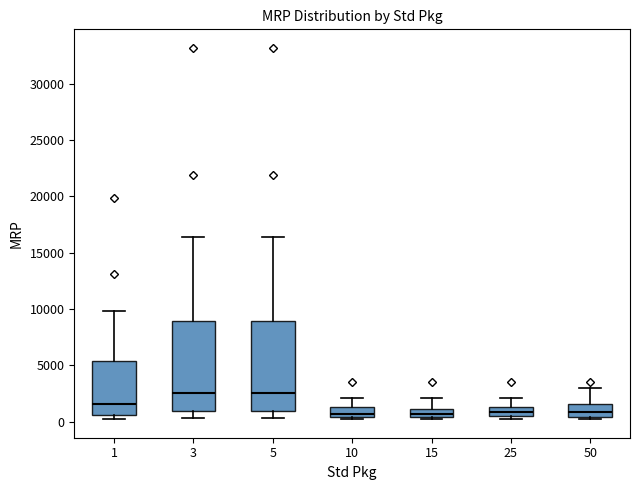

Where does the median line of the box at x = 3 sit on the y-axis? The values are not printed on the chart, so give them approximately, as read against the axis.

2500